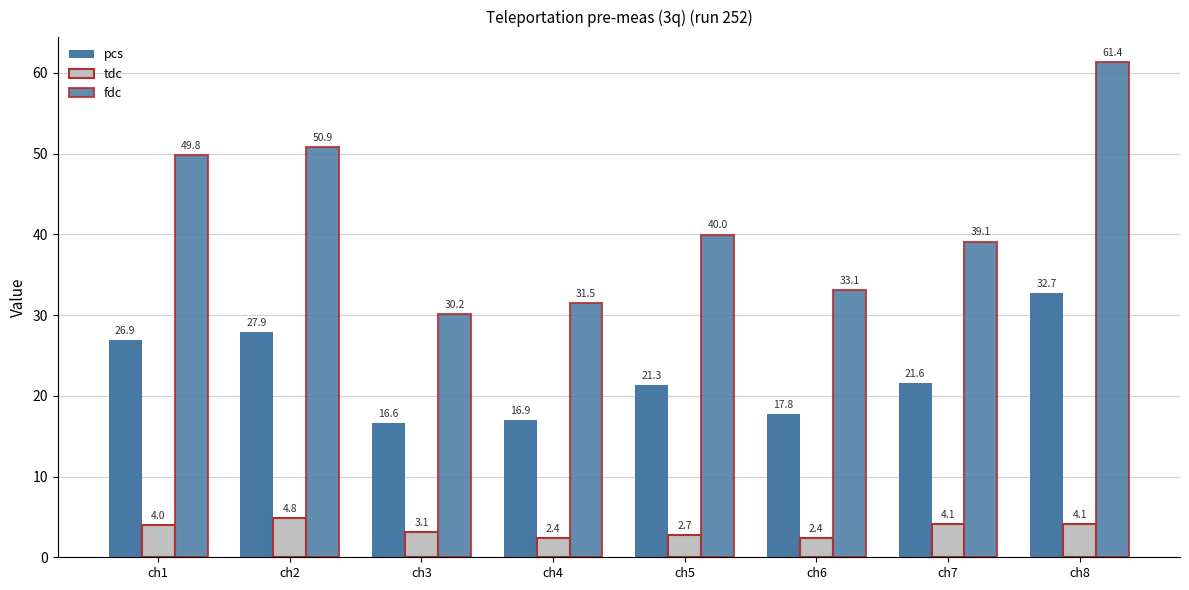

What is the spread (max minus min) of values at ch2?

46.0